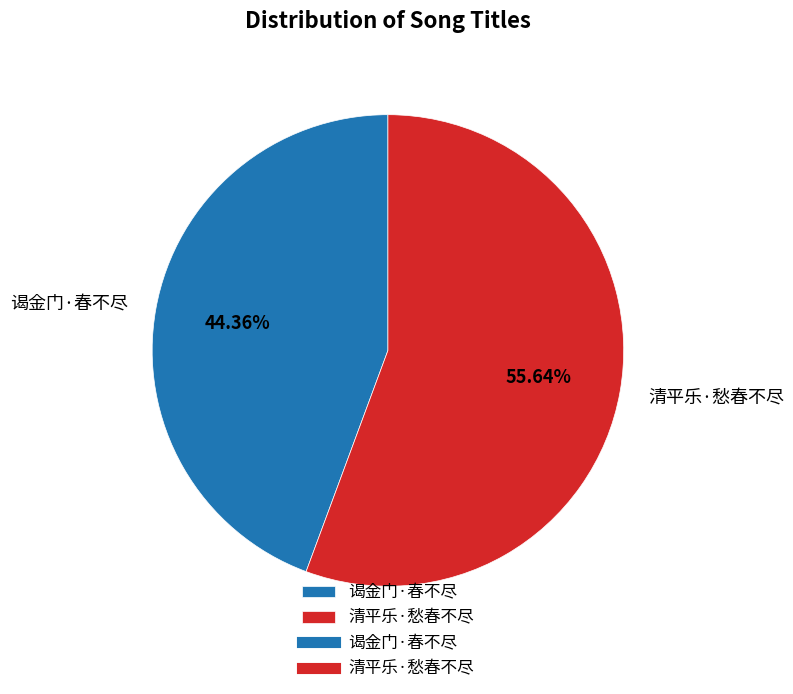

To the nearest percent, what percentage of the pie is 谒金门·春不尽?

44%